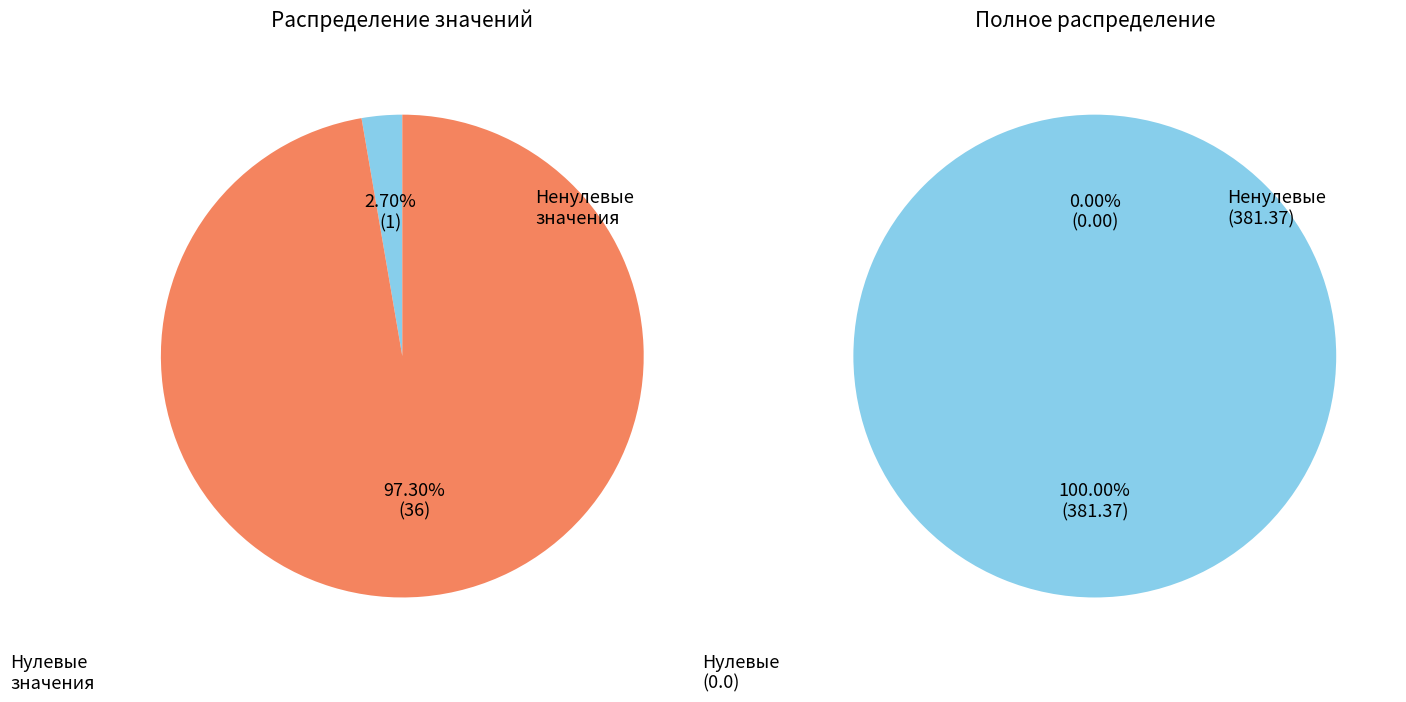

Which slice is the smallest?

1